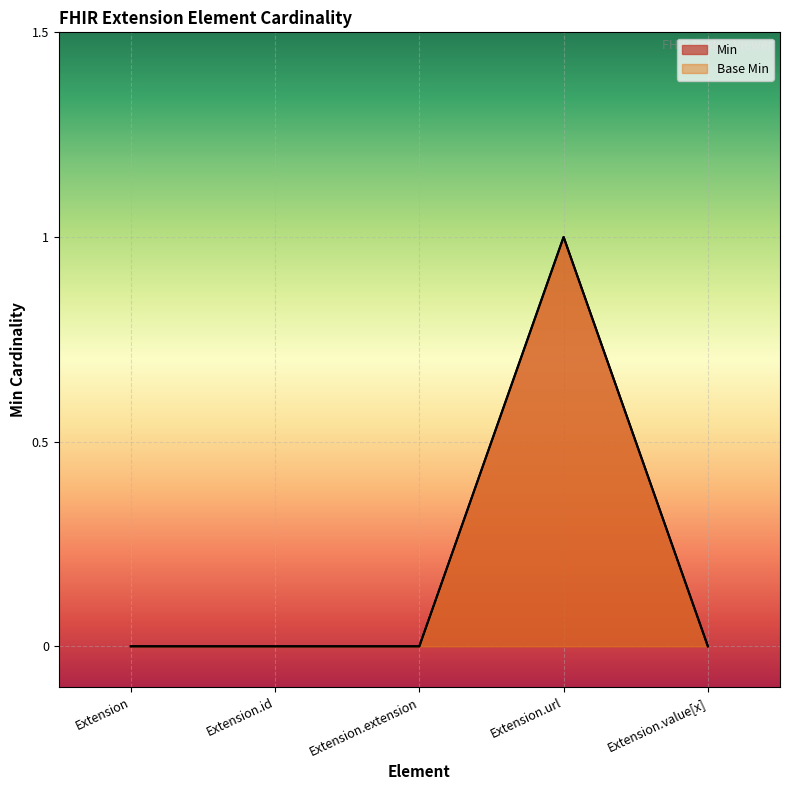

What position from the right is Extension?

5